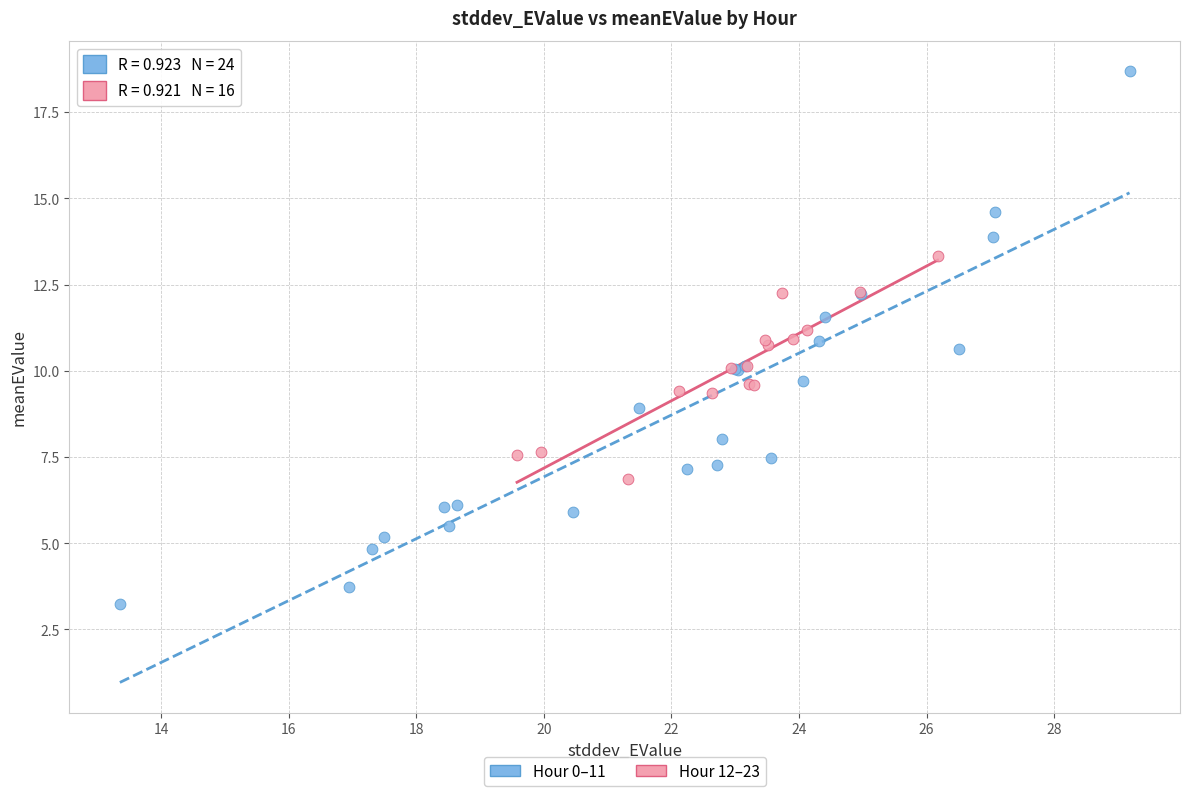

What are all the series names shown in the legend?

Hour 0–11, Hour 12–23